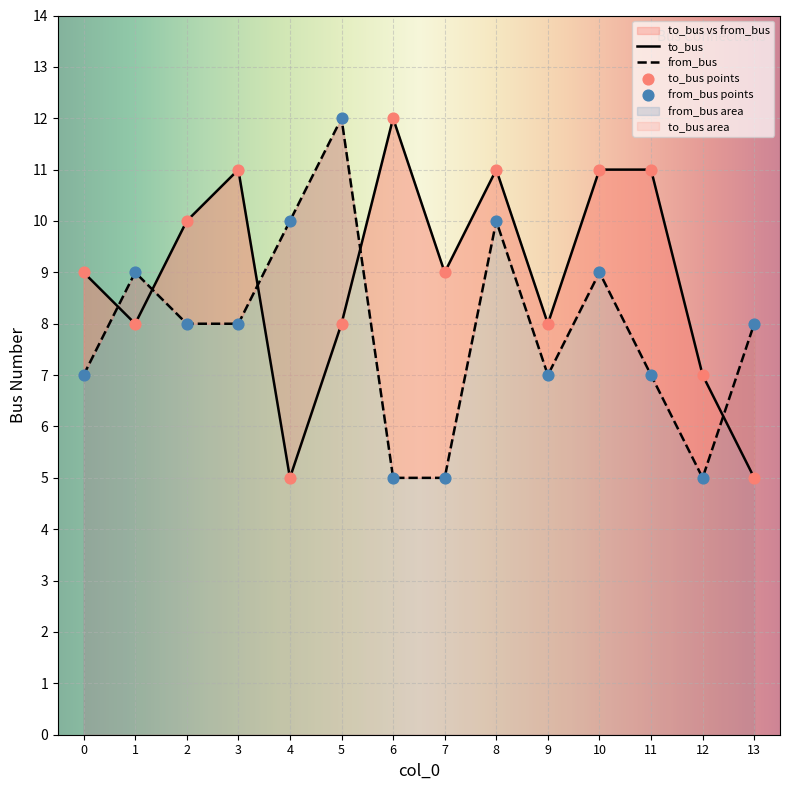

What are all the series names shown in the legend?

to_bus, from_bus